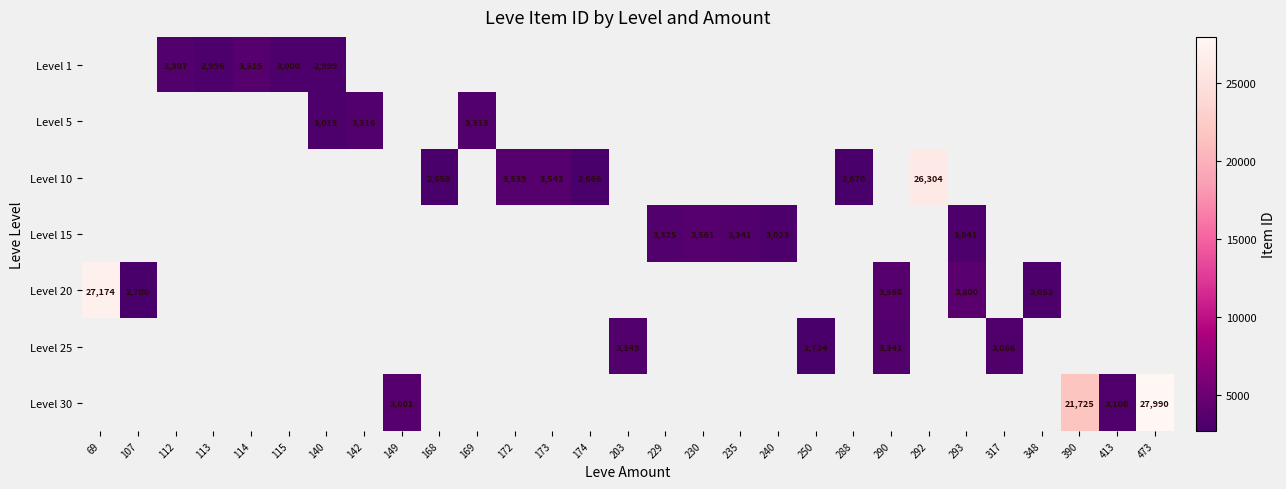

Count the number of categories in the chart.

29